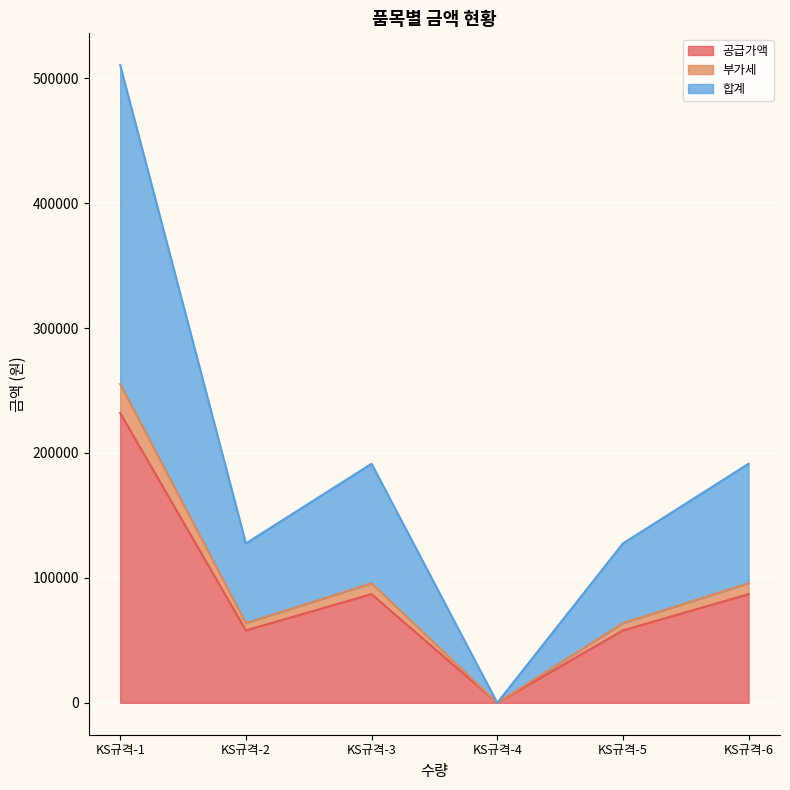

The 공급가액 series shows 58000 at KS규격-5. True or false?

True